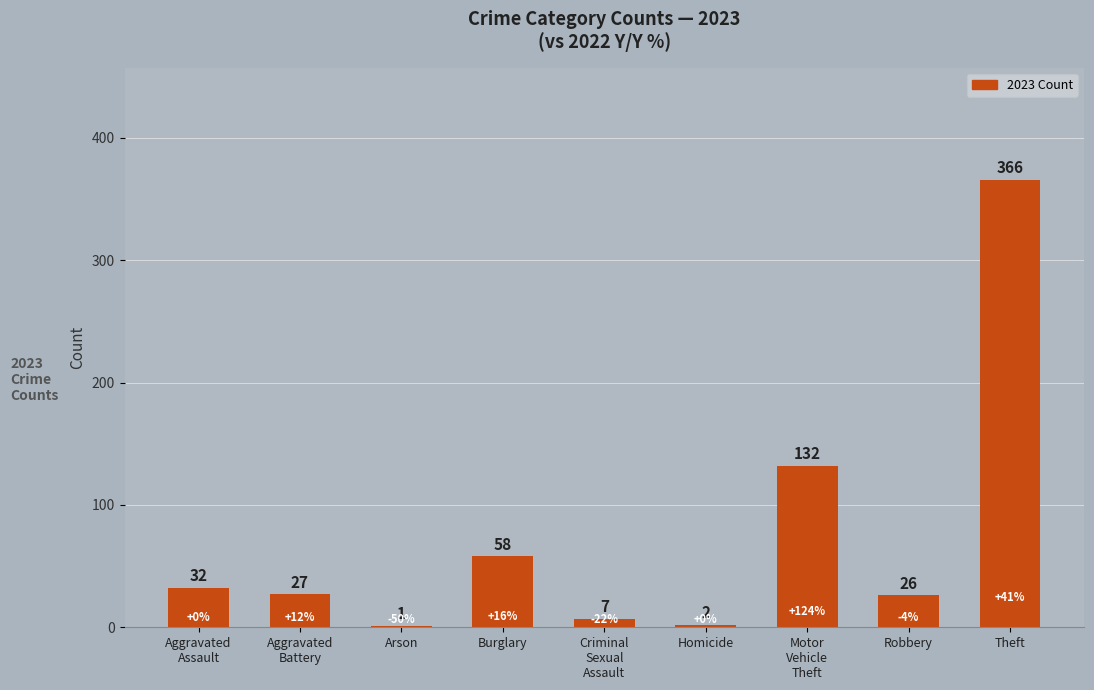

How many distinct data groups are displayed?

1